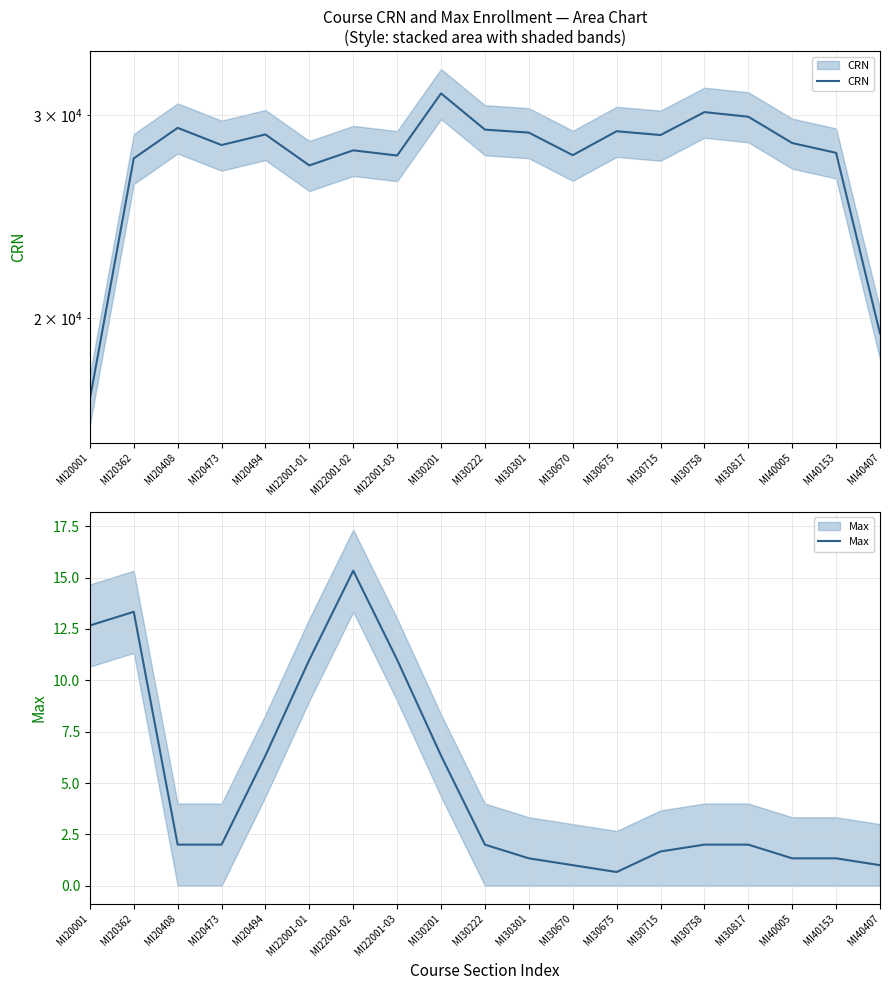

At MI40153, list the series in order from smallest to largest.

Max, CRN